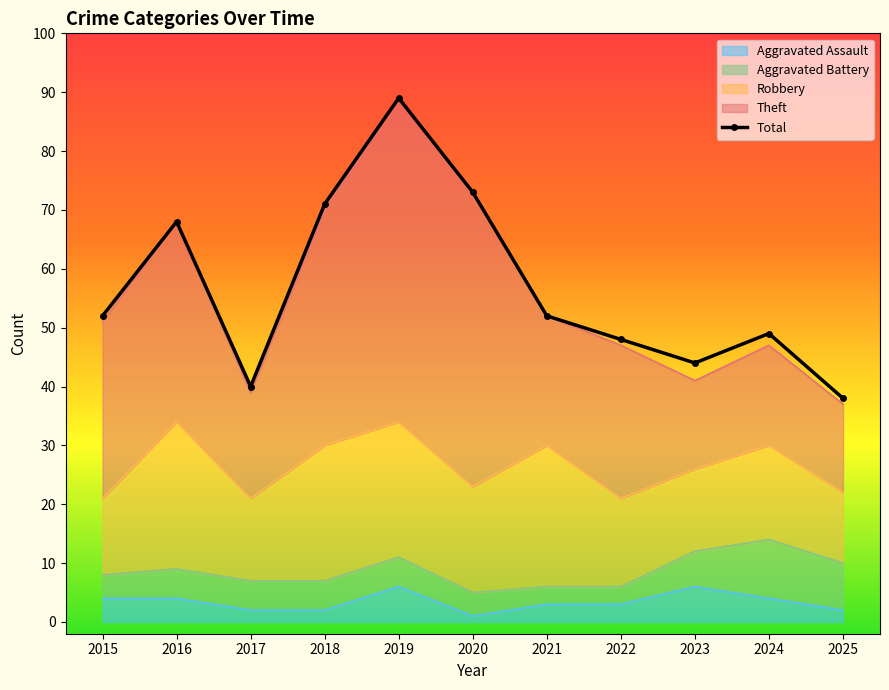

What is the average value of the Robbery series?

18